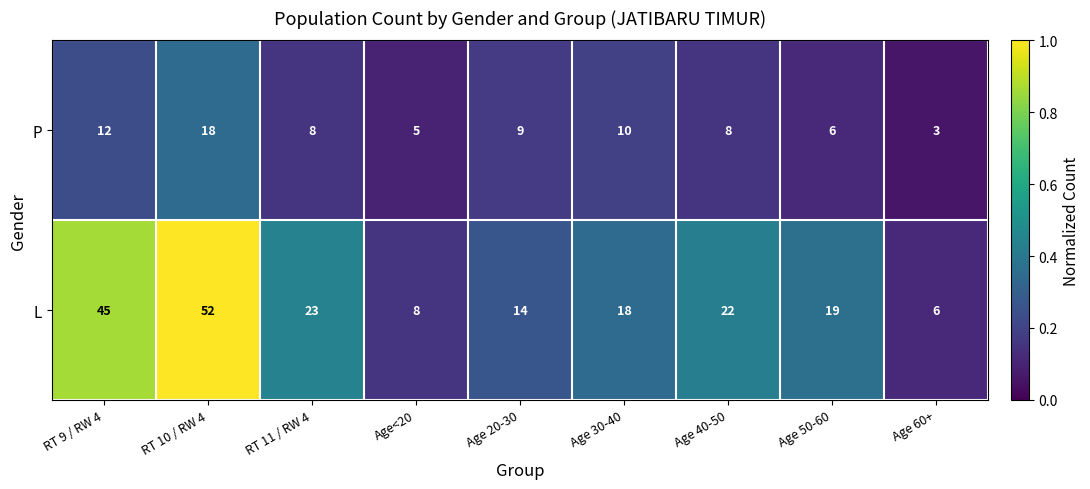

Reading left to right, what are all the values shown in this chart?

P: RT 9 / RW 4=12	RT 10 / RW 4=18	RT 11 / RW 4=8	Age<20=5	Age 20-30=9	Age 30-40=10	Age 40-50=8	Age 50-60=6	Age 60+=3
L: RT 9 / RW 4=45	RT 10 / RW 4=52	RT 11 / RW 4=23	Age<20=8	Age 20-30=14	Age 30-40=18	Age 40-50=22	Age 50-60=19	Age 60+=6